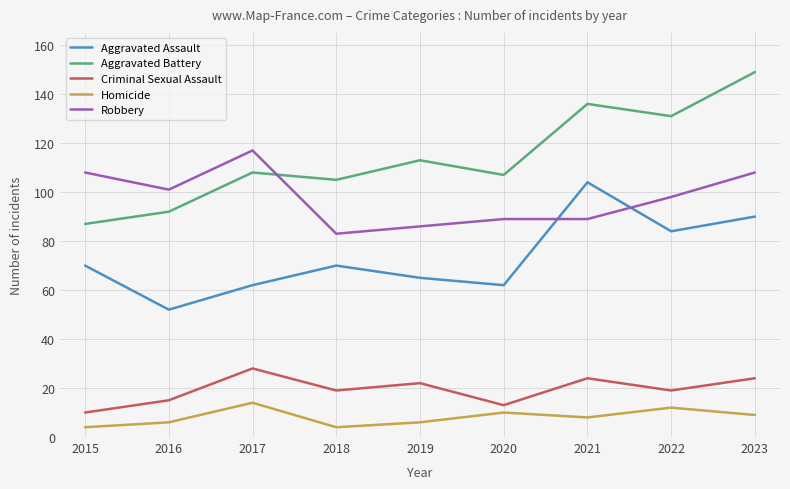

Rank the series at 2017 from lowest to highest value.

Homicide, Criminal Sexual Assault, Aggravated Assault, Aggravated Battery, Robbery